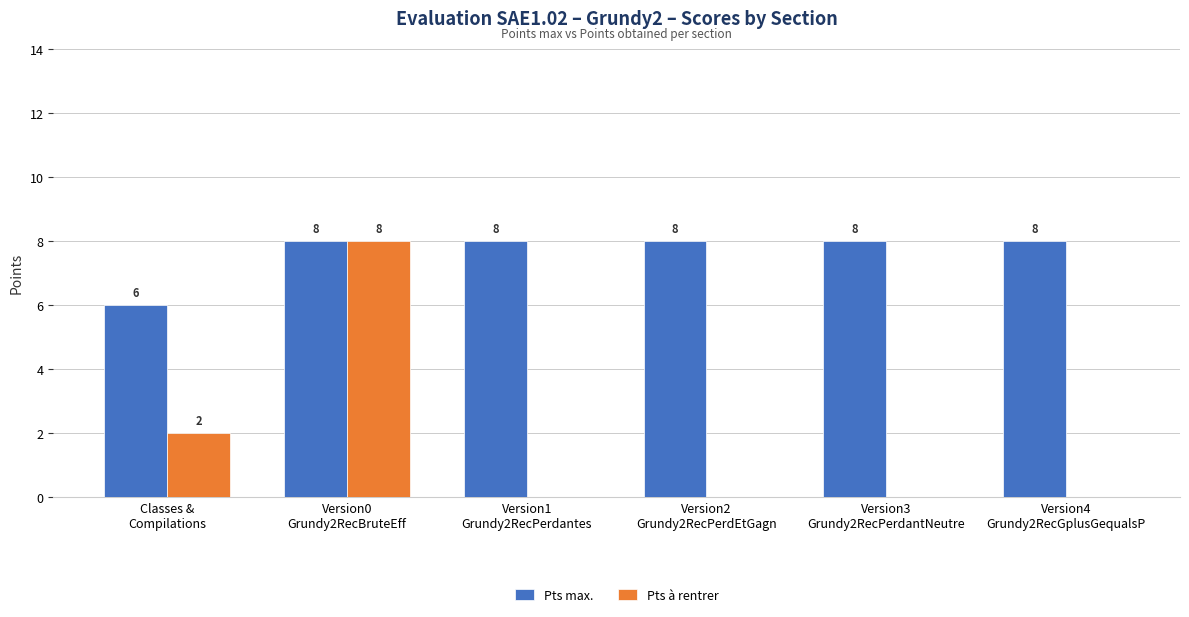

What is the highest value of the Pts max. series?

8